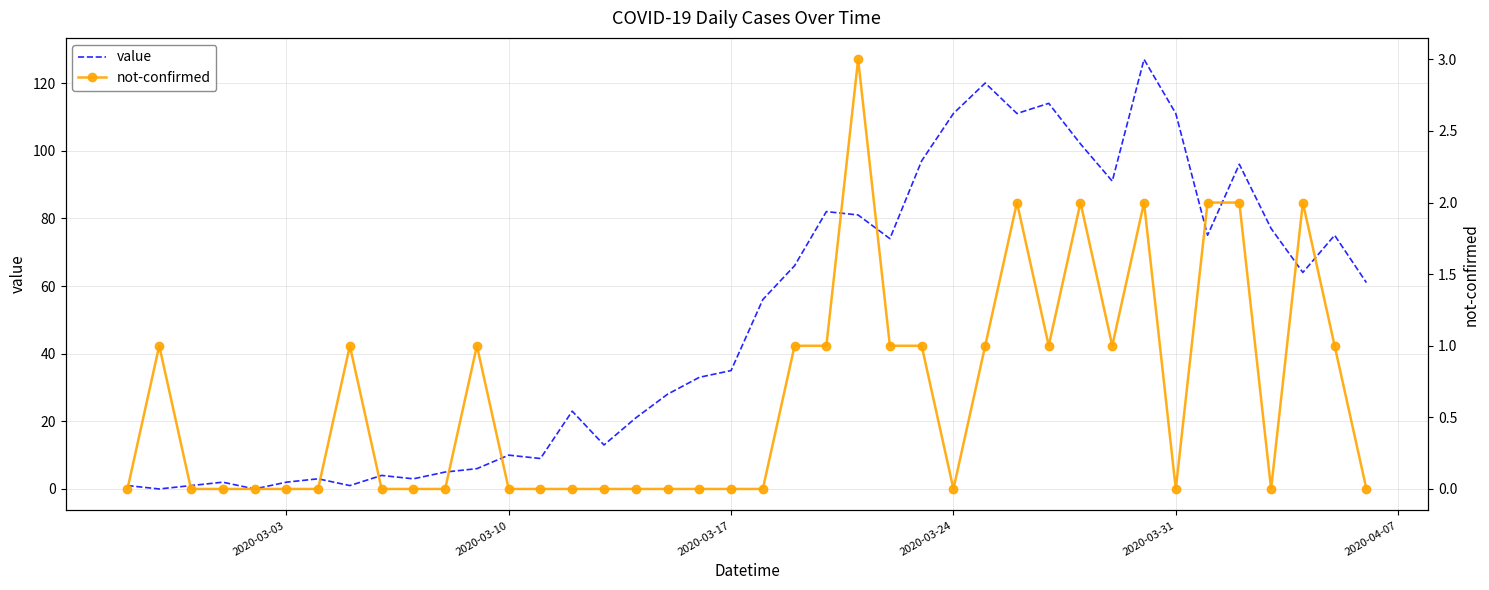

What is the maximum value for value?

127